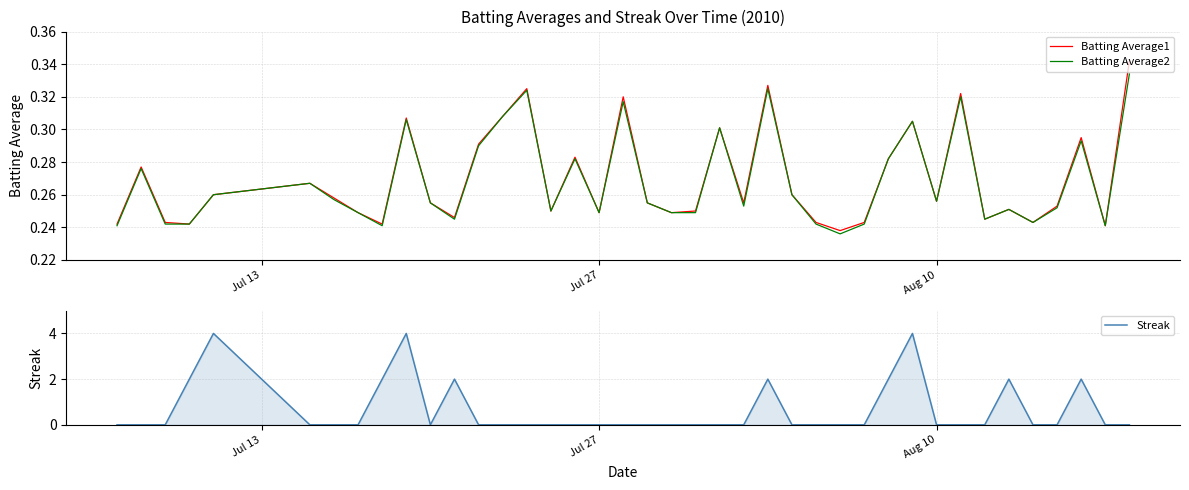

What is the maximum value for Streak?

4